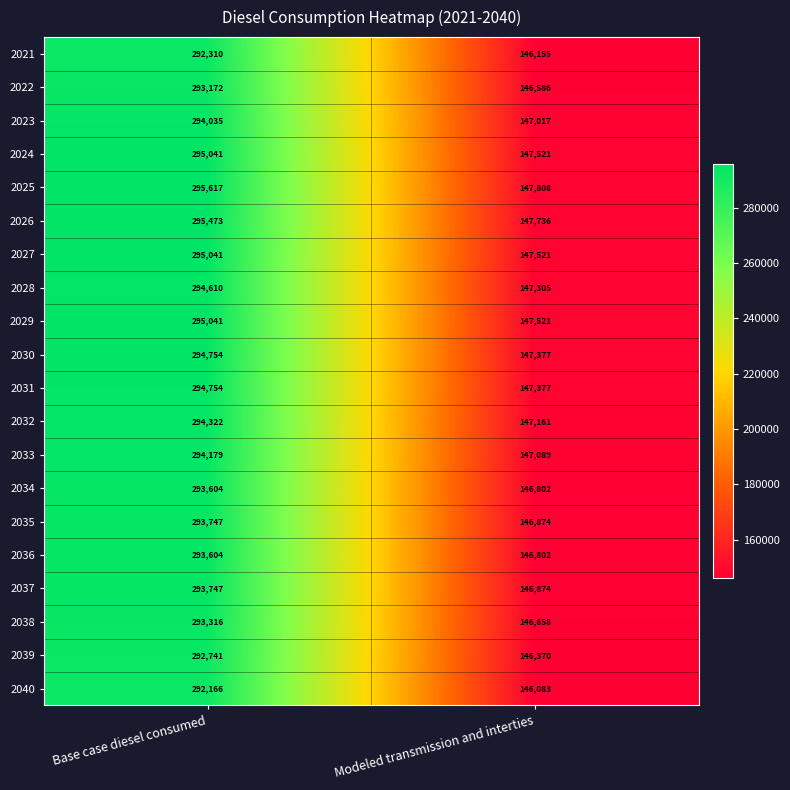

What is the greatest value displayed?

295617